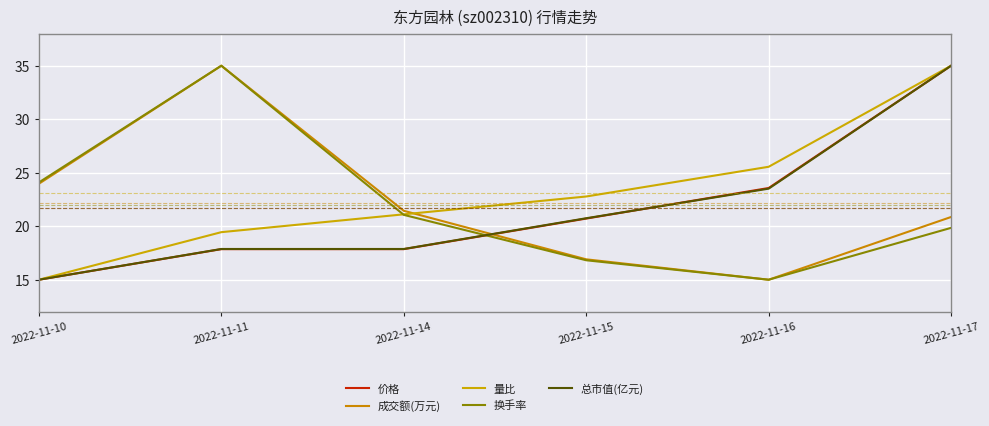

At which label is 量比 closest to 25?

2022-11-16